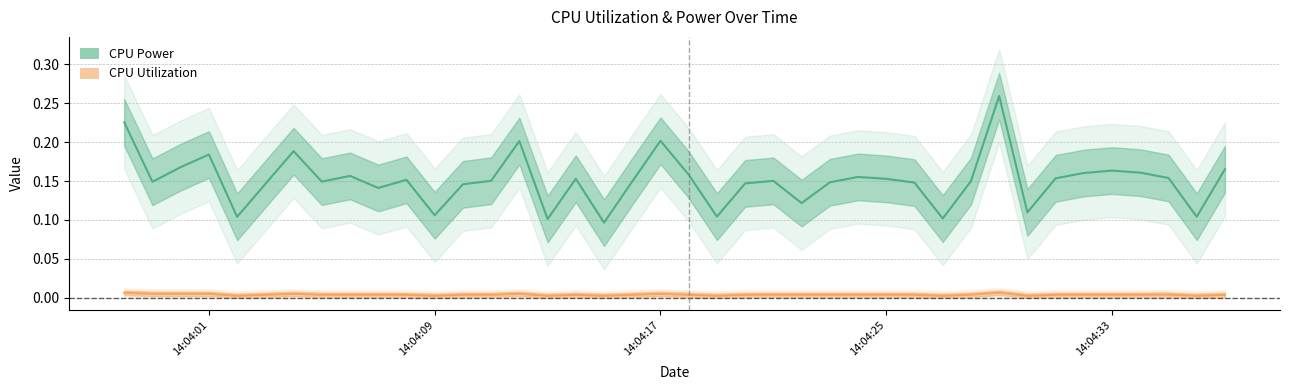

Rank the series by their average value, from highest to lowest.

CPU Power, CPU Utilization